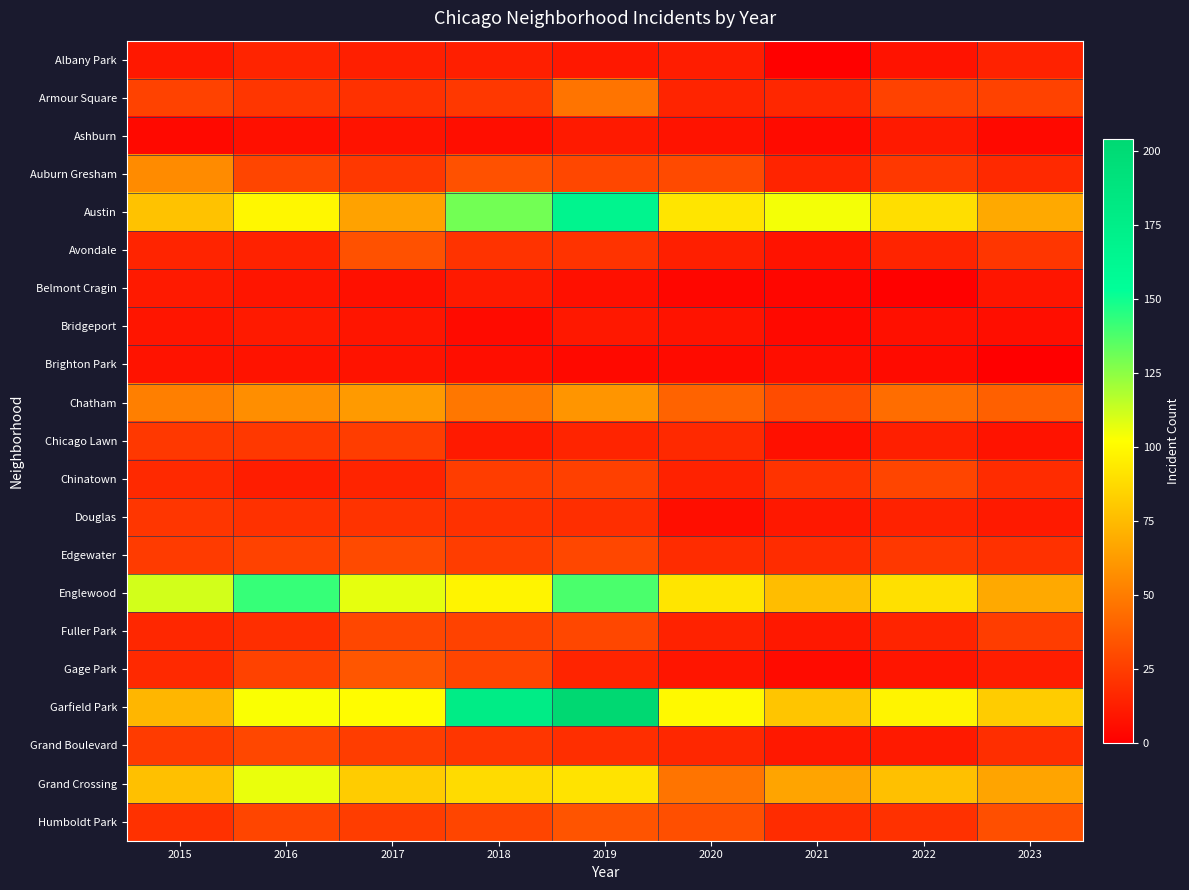

At how many categories does at least one series exceed 115?

3